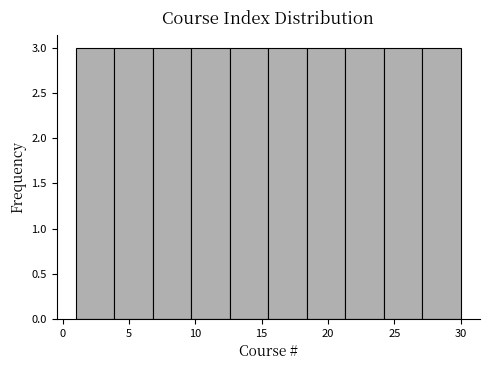

Reading left to right, transcribe this chart: for each bar, give the range it covers on the x-axis and its height. Neither the bar edges nor the heights are printed on the chart, so give them approximately, as read against the axes.

1.0 to 3.9: 3
3.9 to 6.8: 3
6.8 to 9.7: 3
9.7 to 12.6: 3
12.6 to 15.5: 3
15.5 to 18.4: 3
18.4 to 21.3: 3
21.3 to 24.2: 3
24.2 to 27.1: 3
27.1 to 30.0: 3